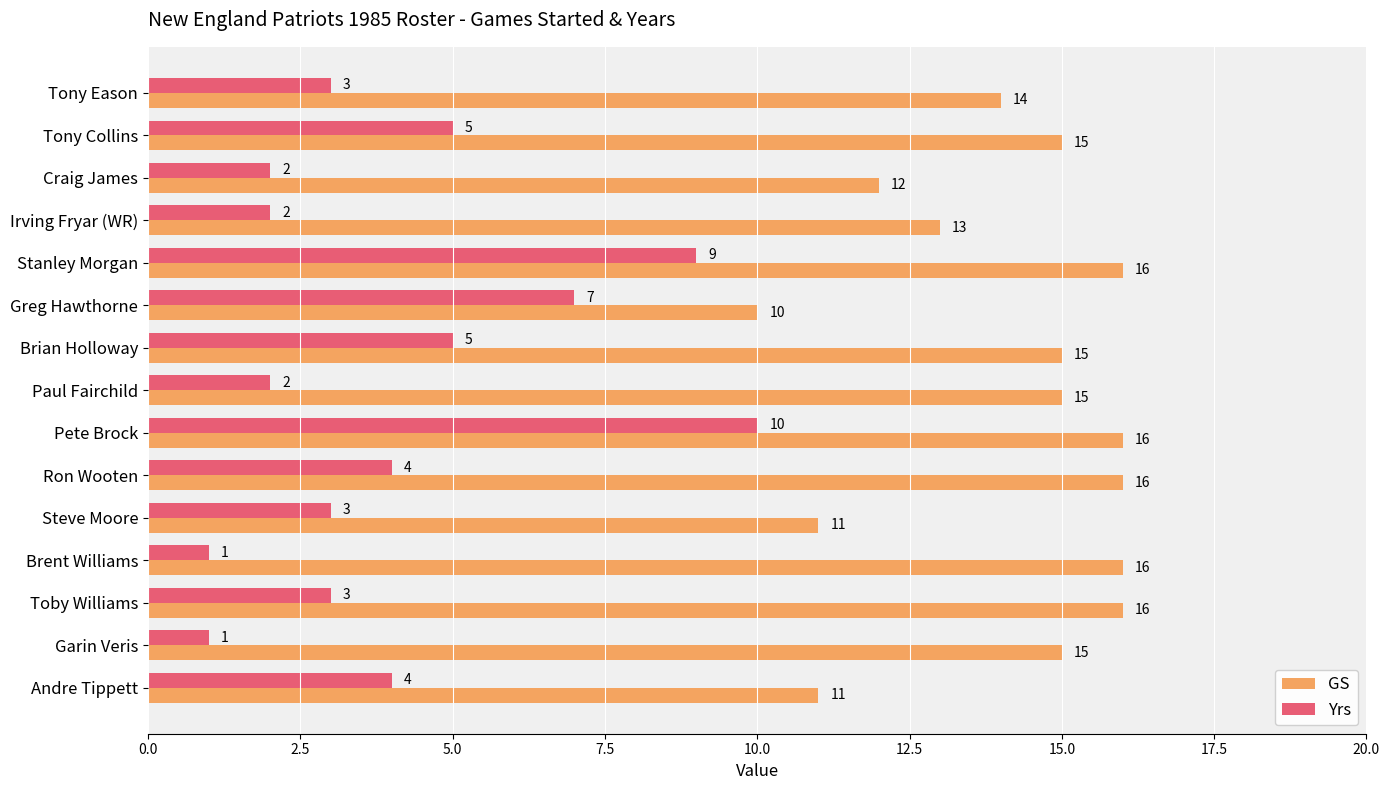

Count the number of data series in this chart.

2